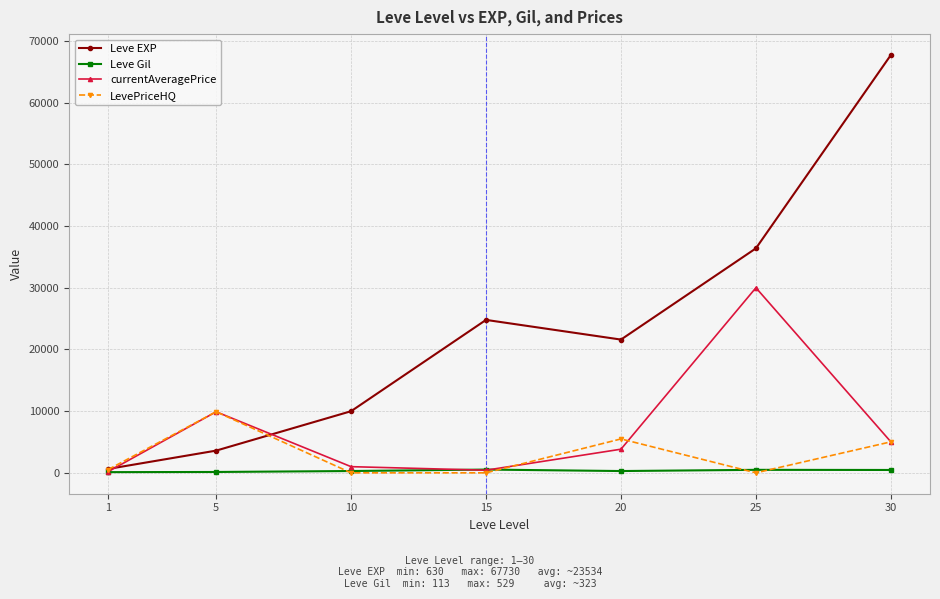

What is the maximum value shown in the chart?

67730.0